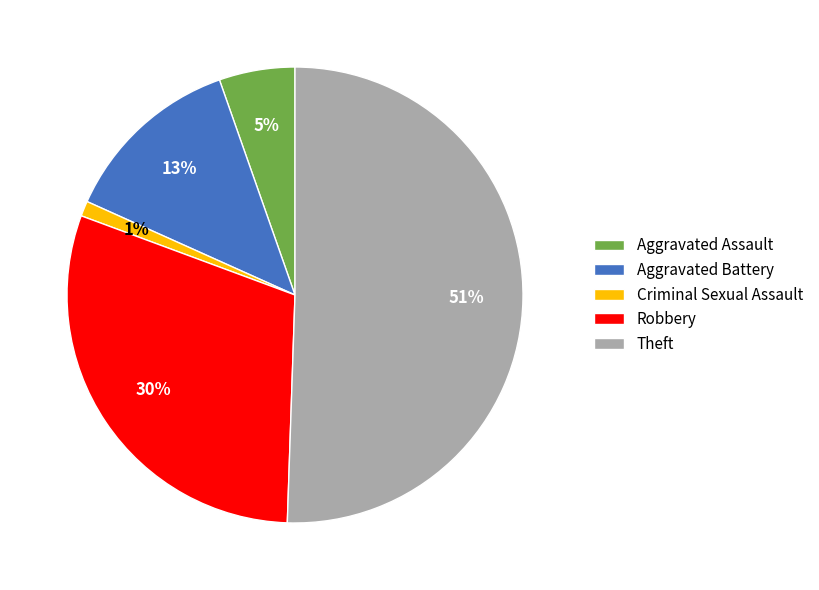

To the nearest percent, what is the combined percentage of Robbery and Criminal Sexual Assault?

31%